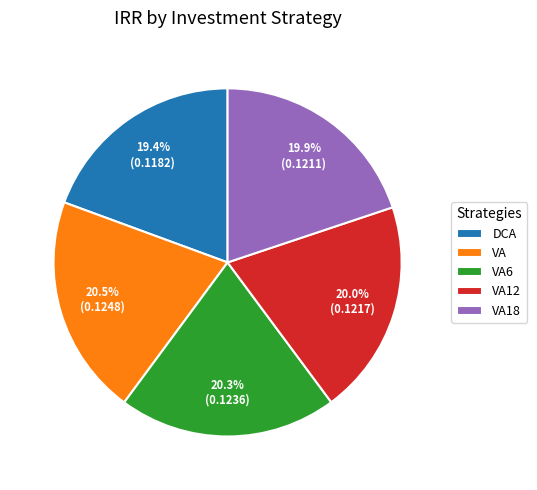

To the nearest percent, what portion does VA6 represent?

20%